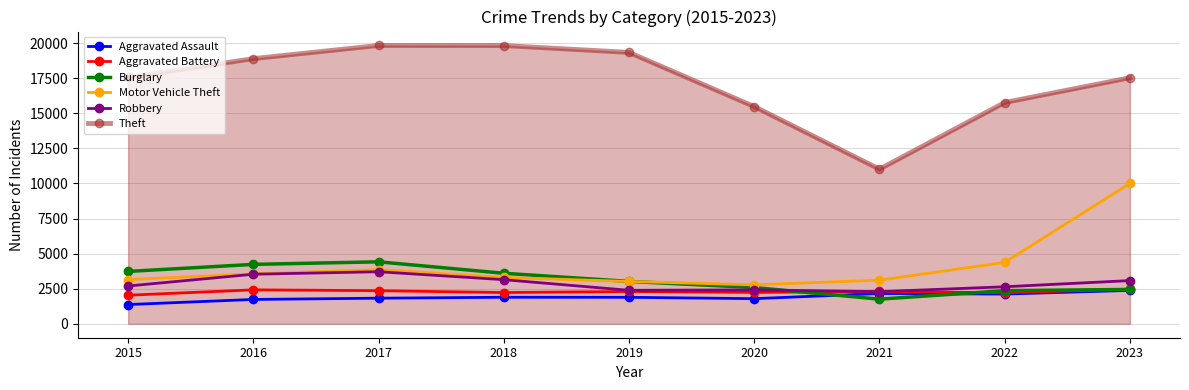

True or false: Robbery and Theft intersect in this chart.

False